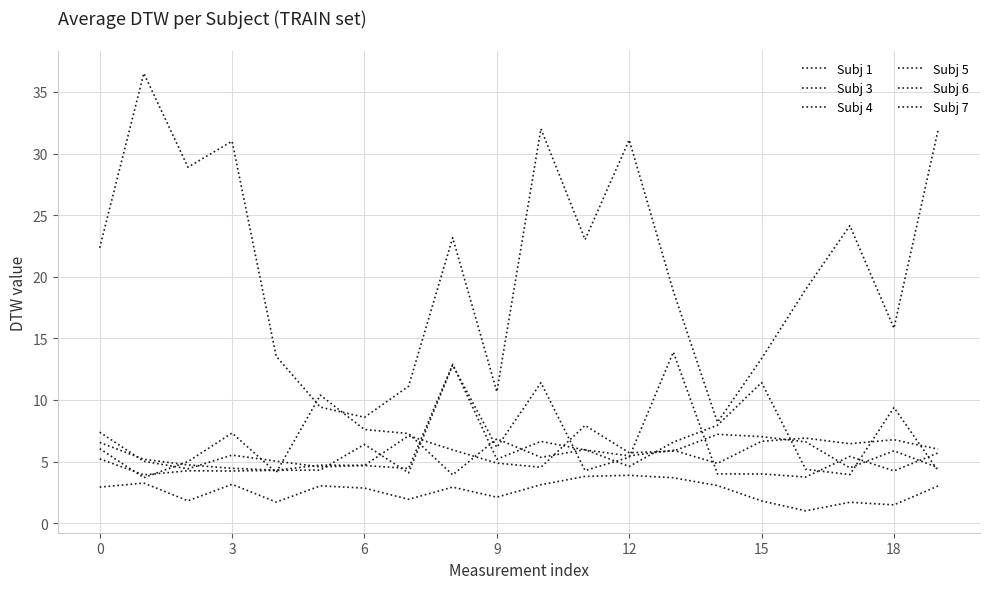

How many lines are shown in the chart?

6